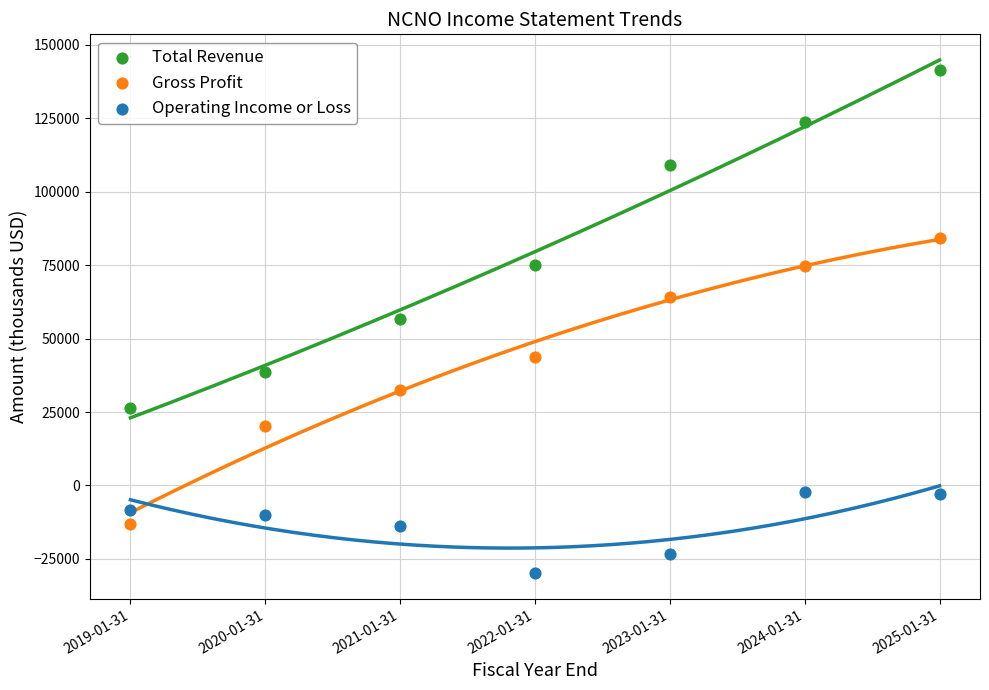

Which series reaches the minimum Y coordinate?

Operating Income or Loss